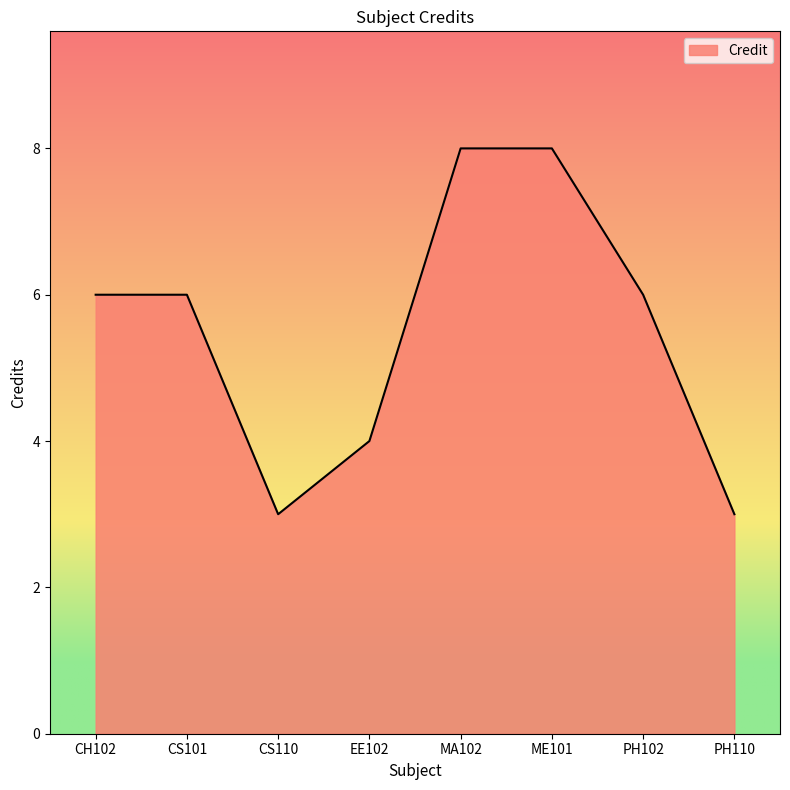

What is the difference between the second highest and second lowest values?

5